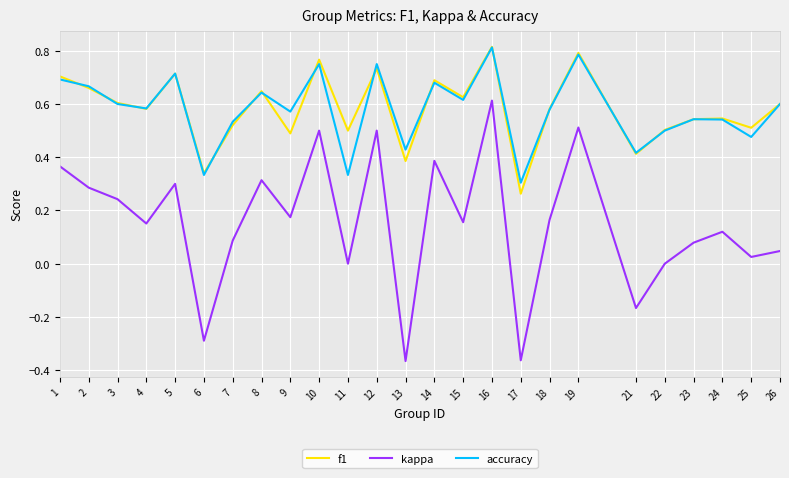

At which category is the sum across all series the highest?

16